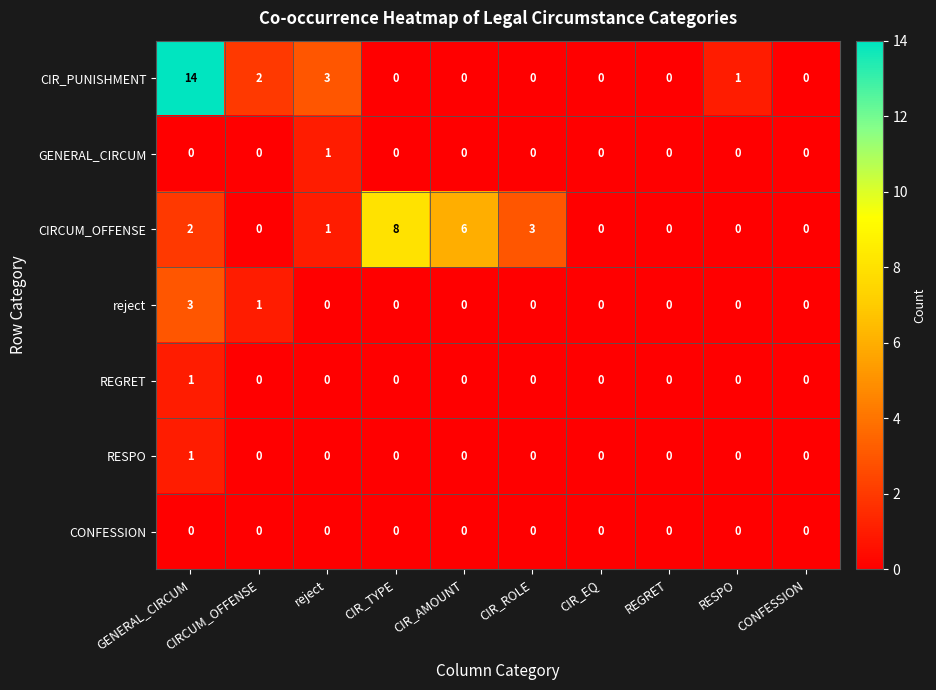

Between CIR_ROLE and REGRET, which series saw the biggest shift?

CIRCUM_OFFENSE